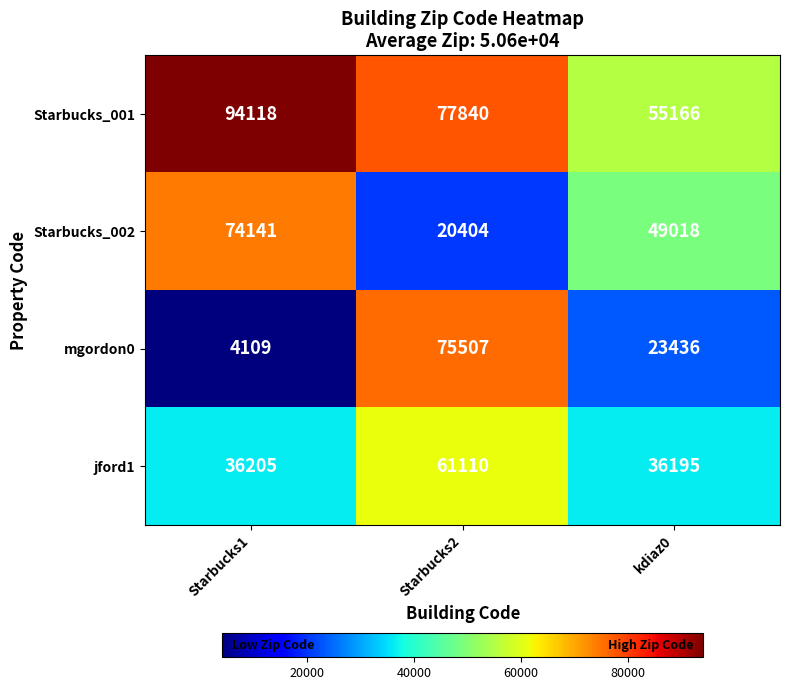

Which series changed the most between Starbucks2 and kdiaz0?

mgordon0